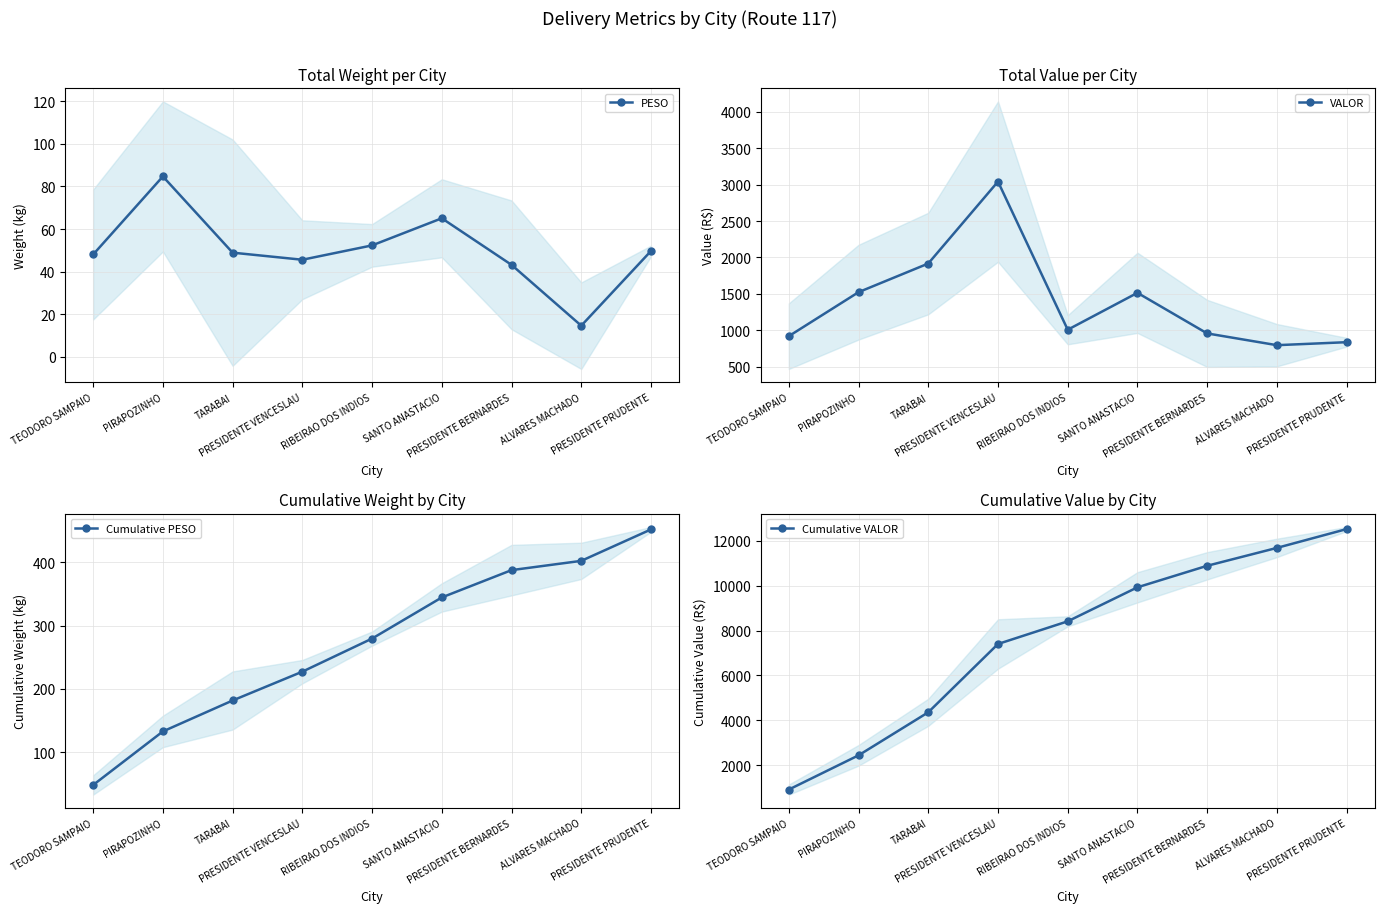

How many lines are shown in the chart?

4